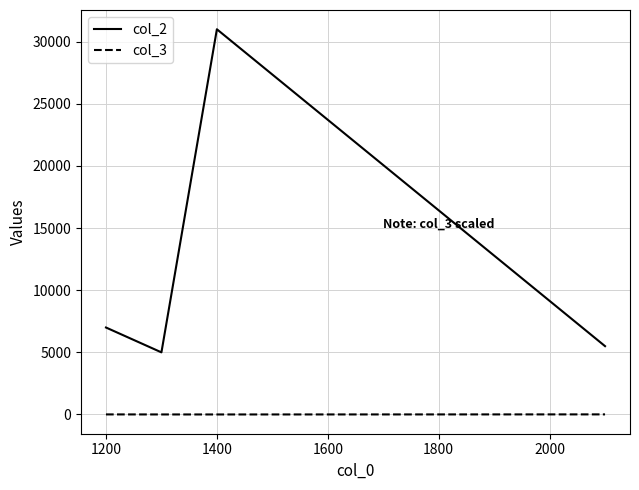

True or false: col_2 and col_3 cross at least once.

False